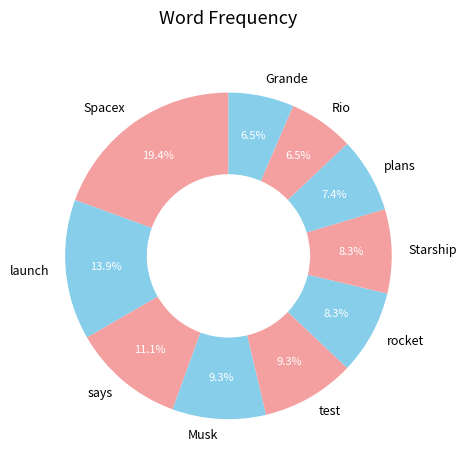

Is the sum of Spacex and plans greater than half?

No